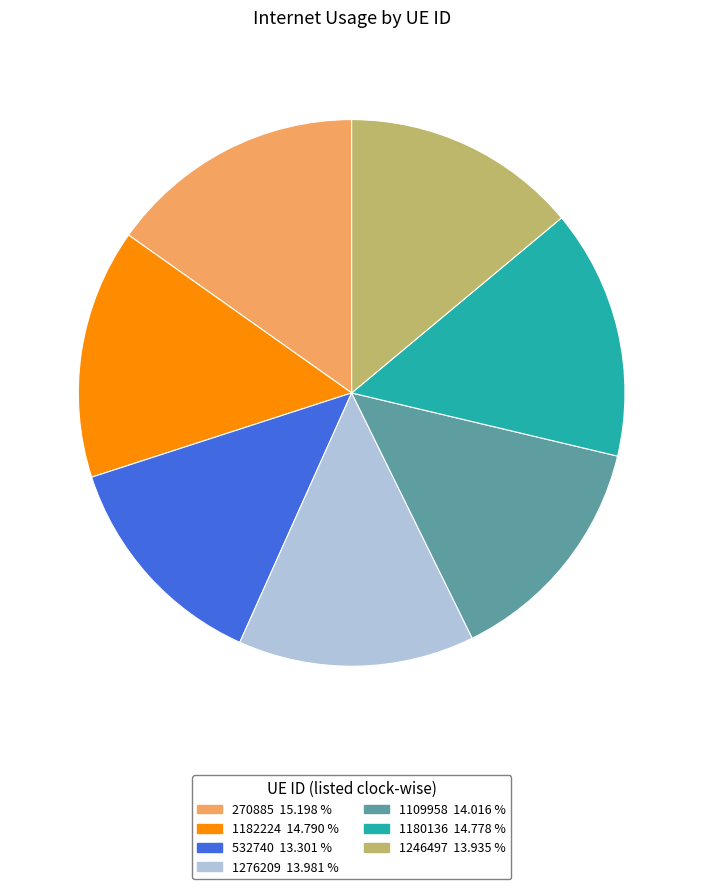

Which category has the smallest portion of the pie?

532740